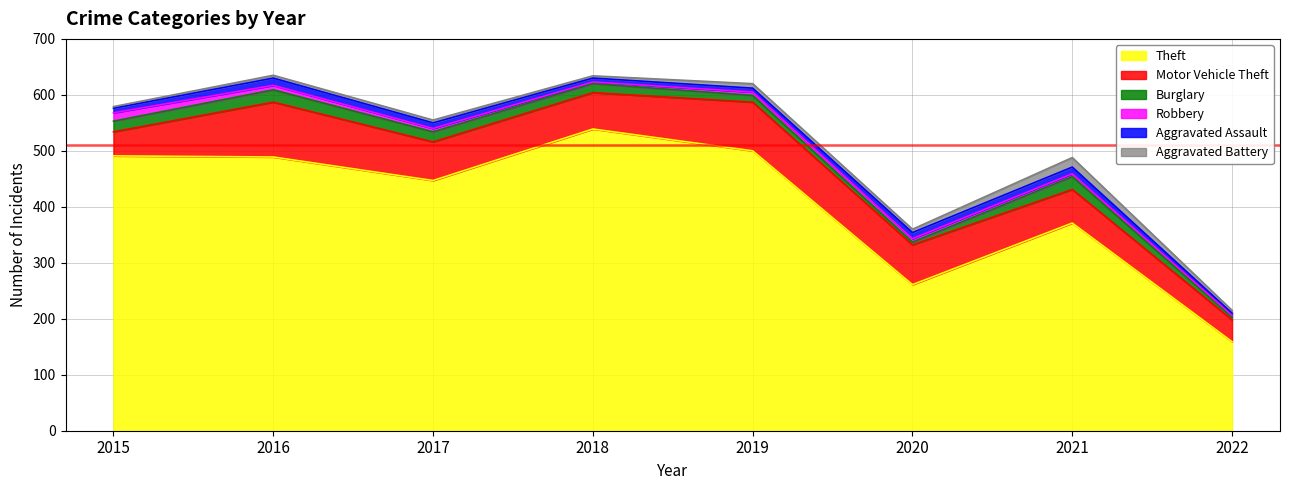

How many data points in Aggravated Assault are above 10?

3